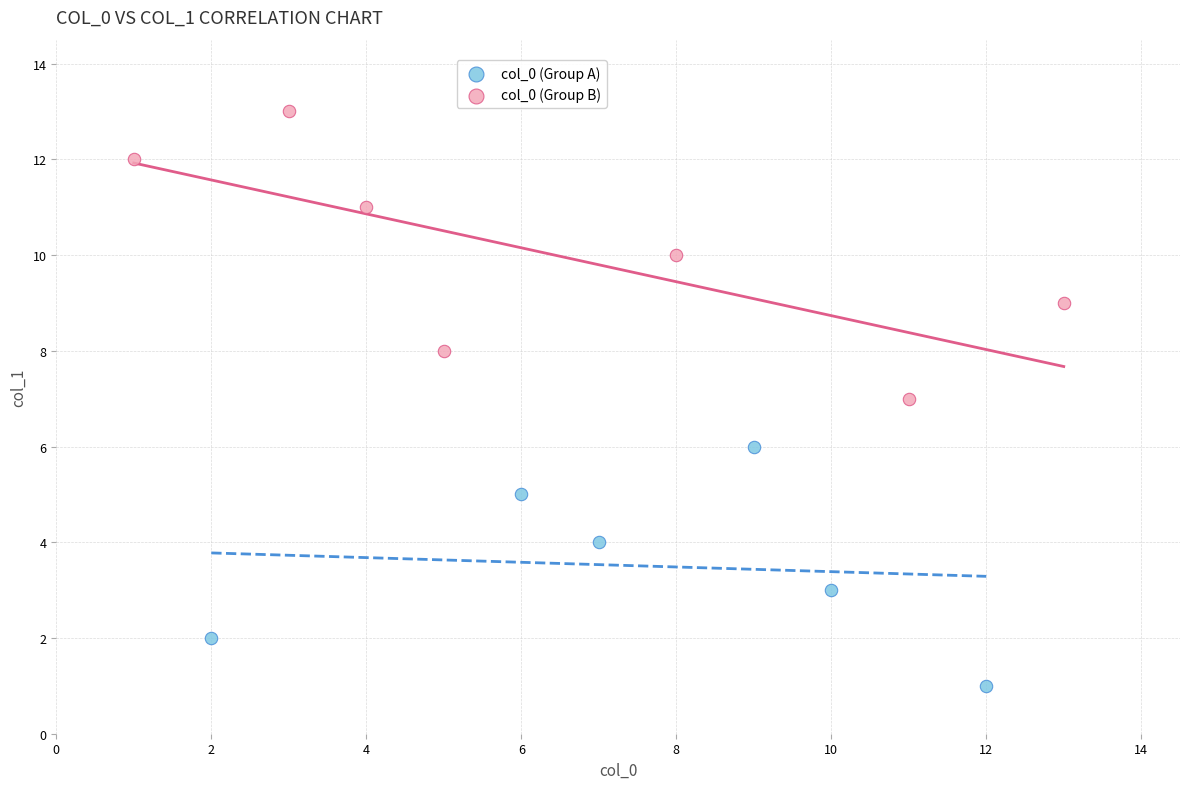

Which series contains the highest Y value?

col_0 (Group B)